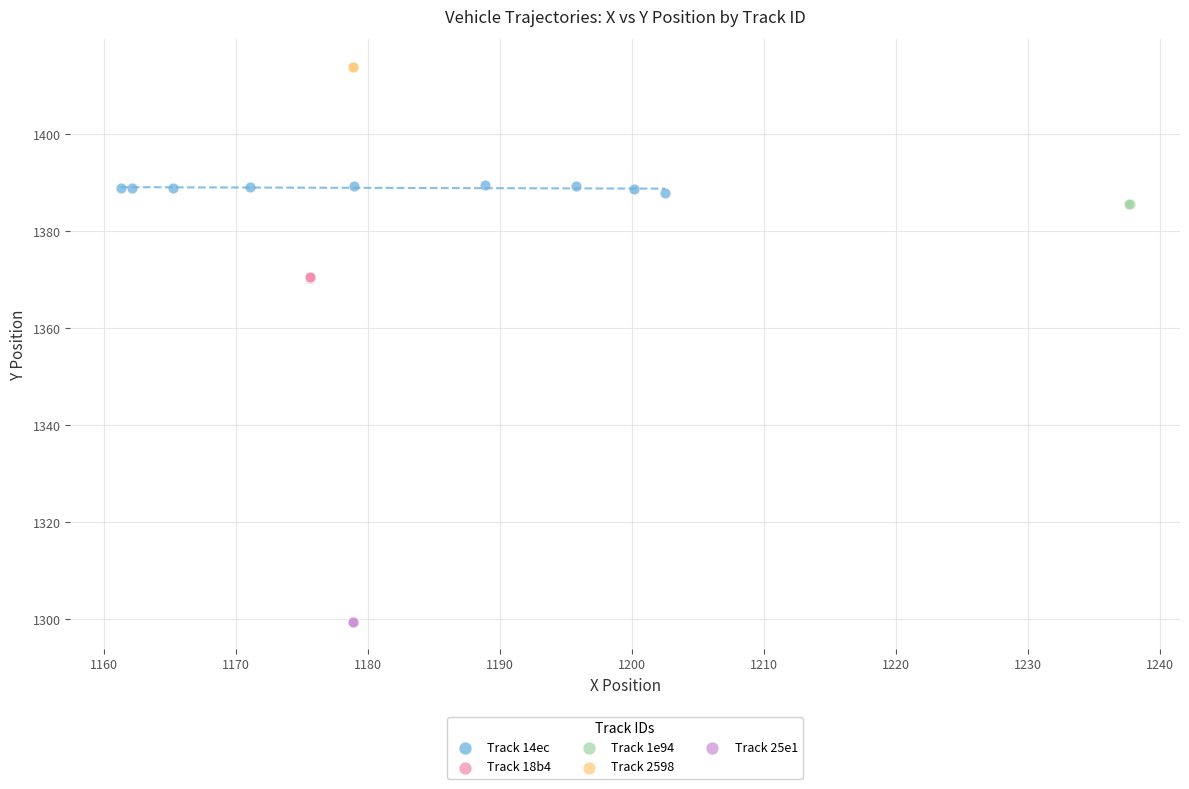

Which series contains the highest Y value?

Track 2598